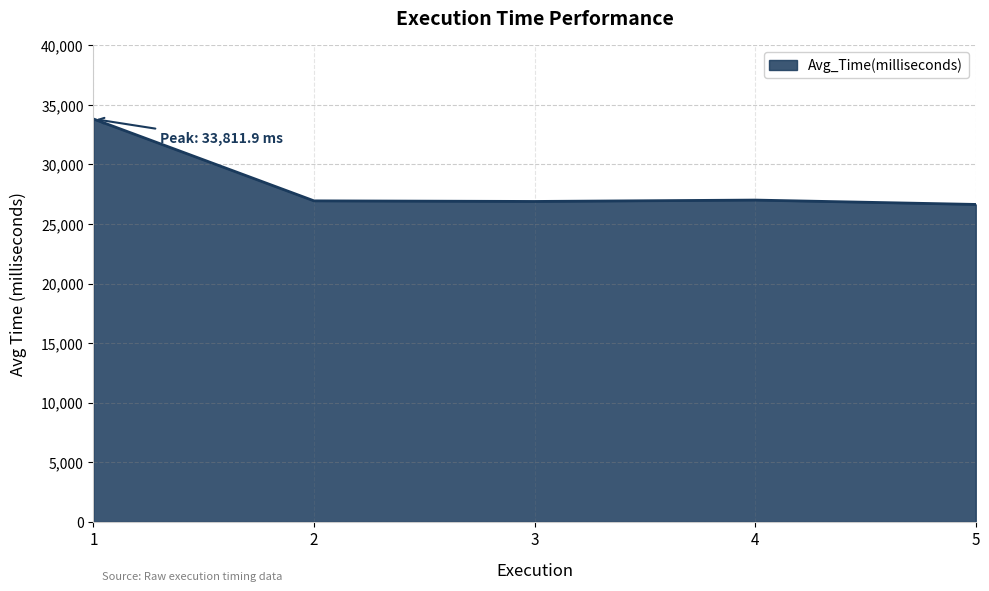

What is the average value?

28257.2